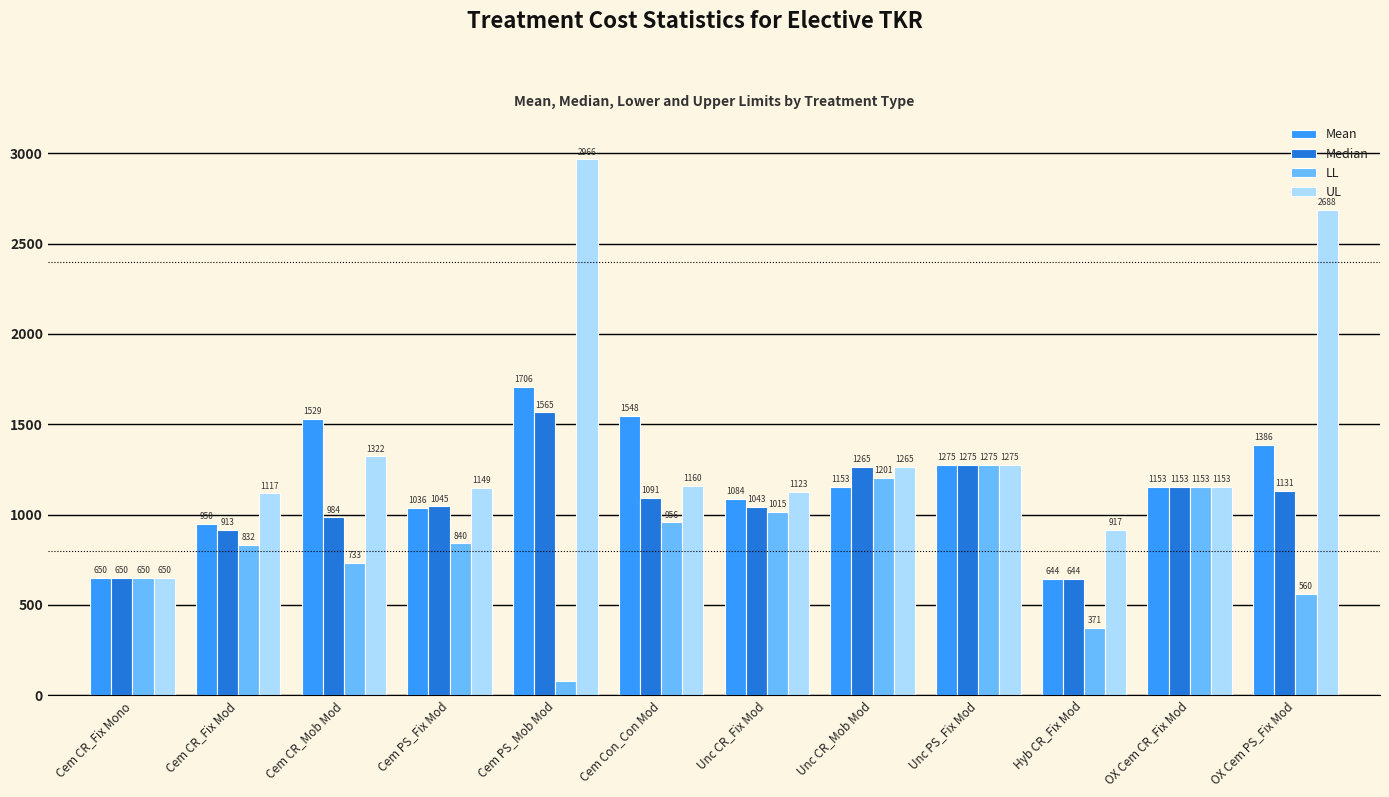

At which label does Median reach its peak?

Cem PS_Mob Mod